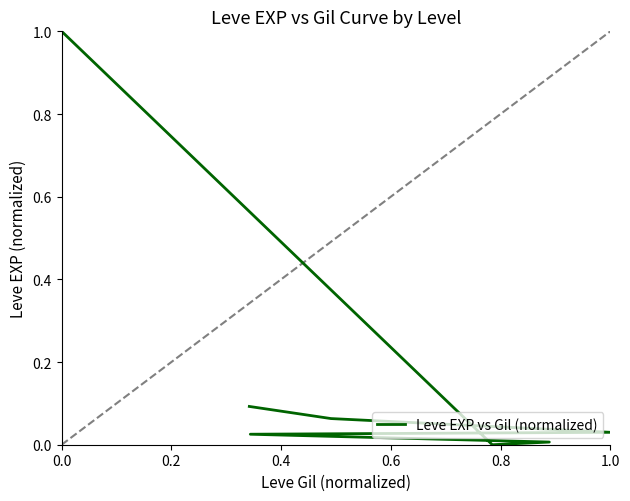

How many values exceed 0?

6